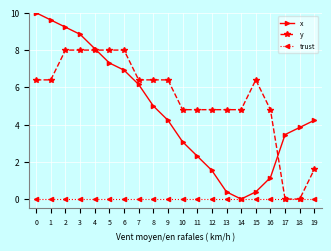

The y series shows 8.0 at 4. True or false?

True